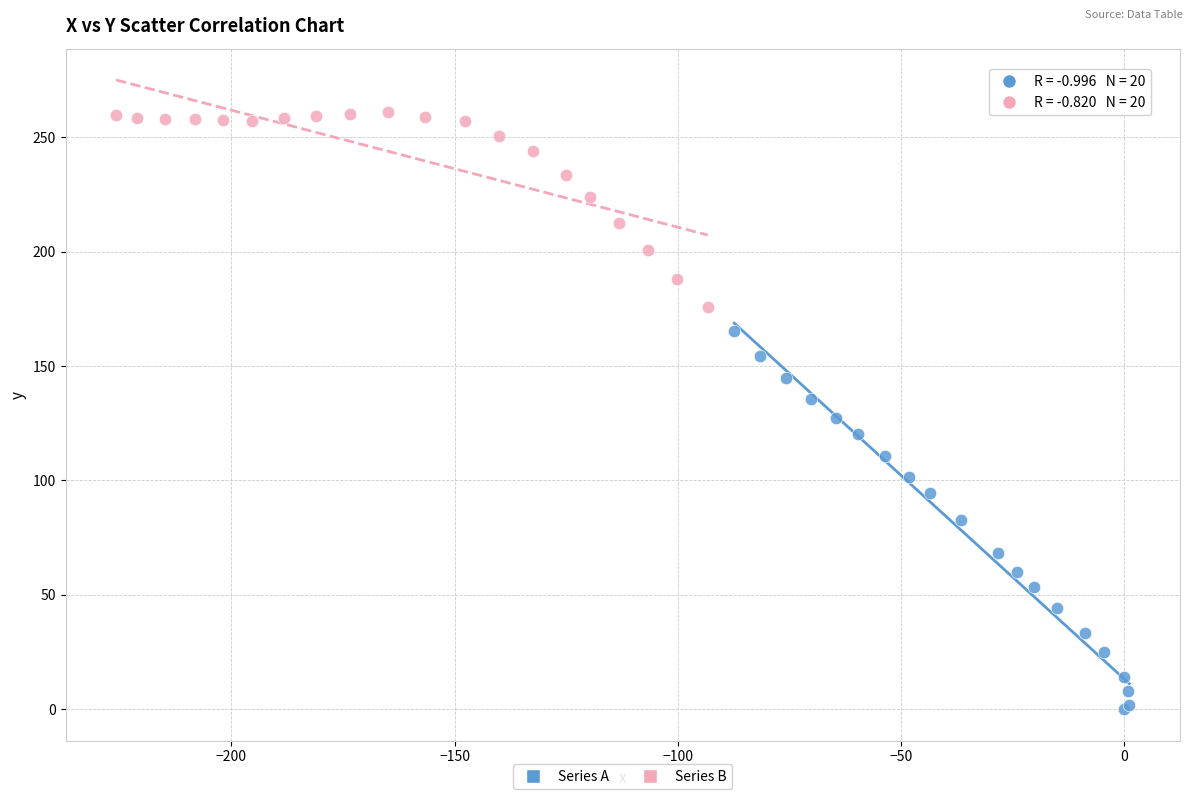

Which series has the widest spread of Y values?

Series A